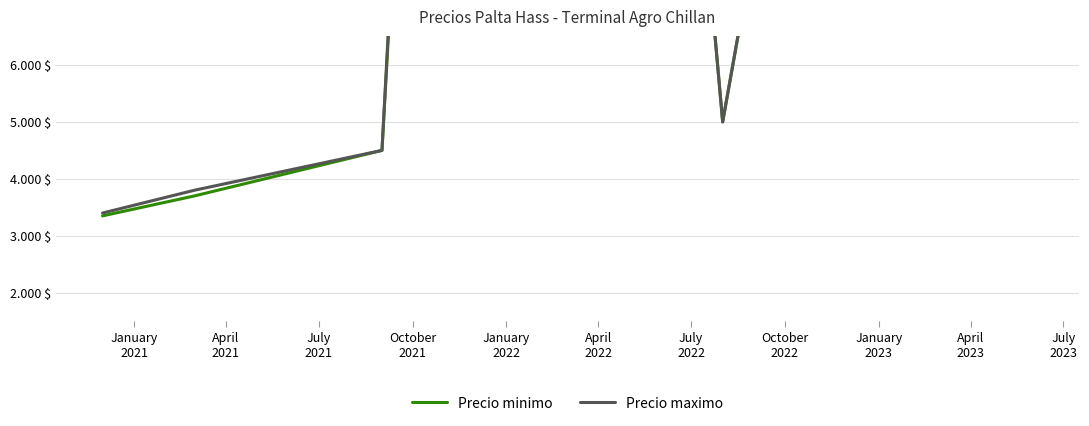

True or false: Precio minimo has more than 0 points higher than both neighbors.

True